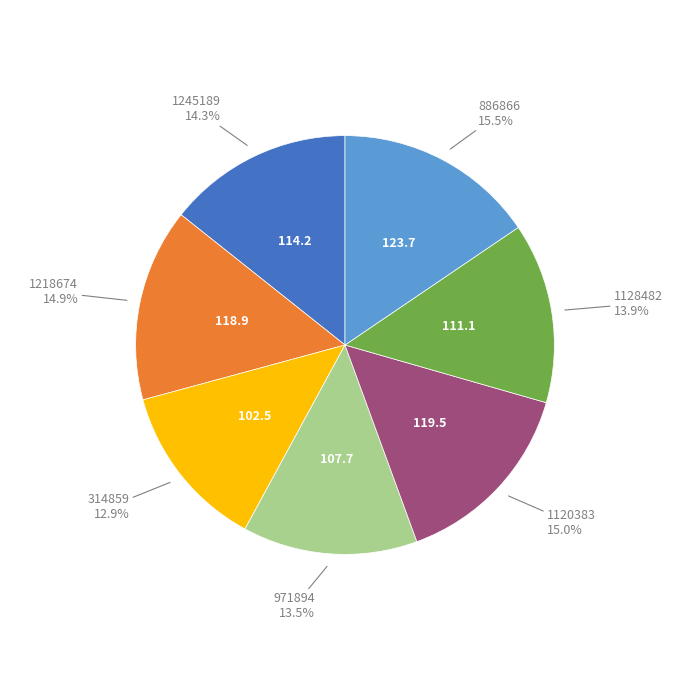

Is there a majority slice in this chart?

No